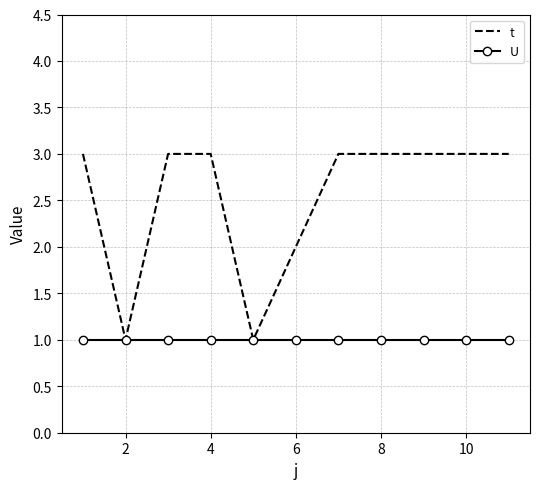

Which series has the largest total across all categories?

t